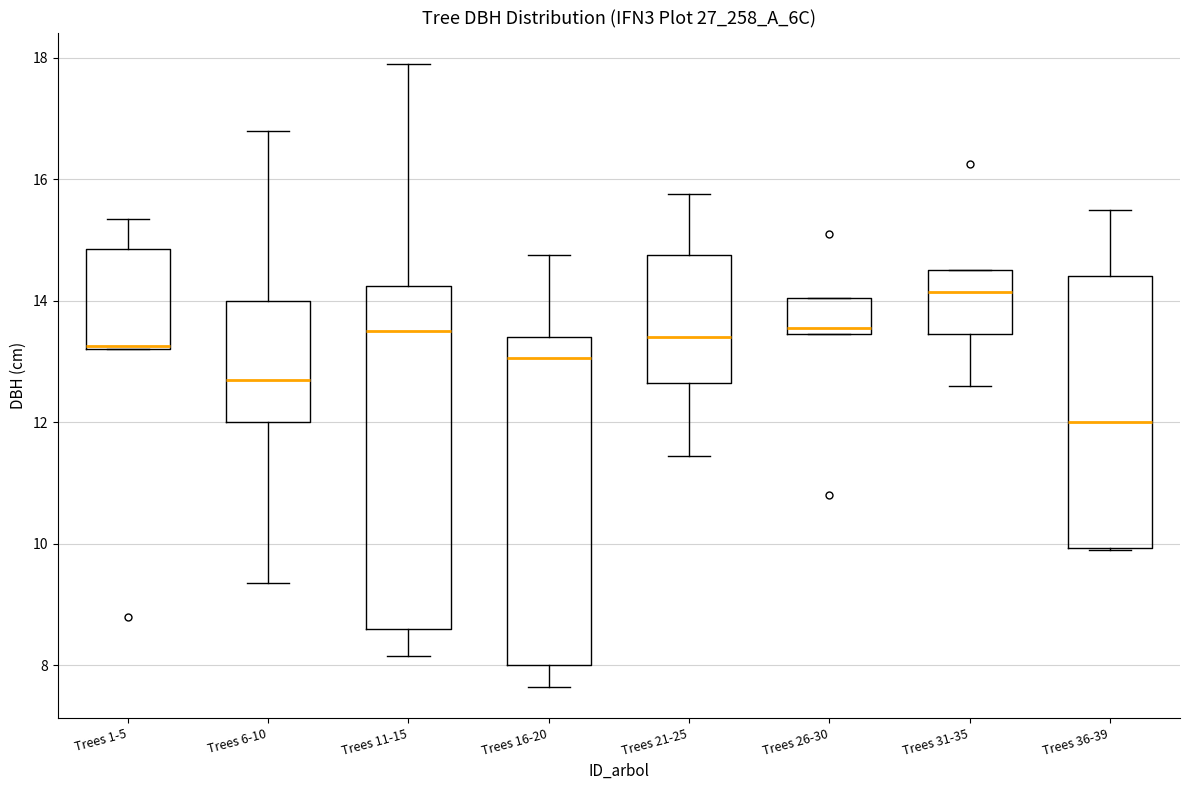

Where is the upper edge of the box for Trees 6-10 on the y-axis? The values are not printed on the chart, so give them approximately, as read against the axis.

14.0